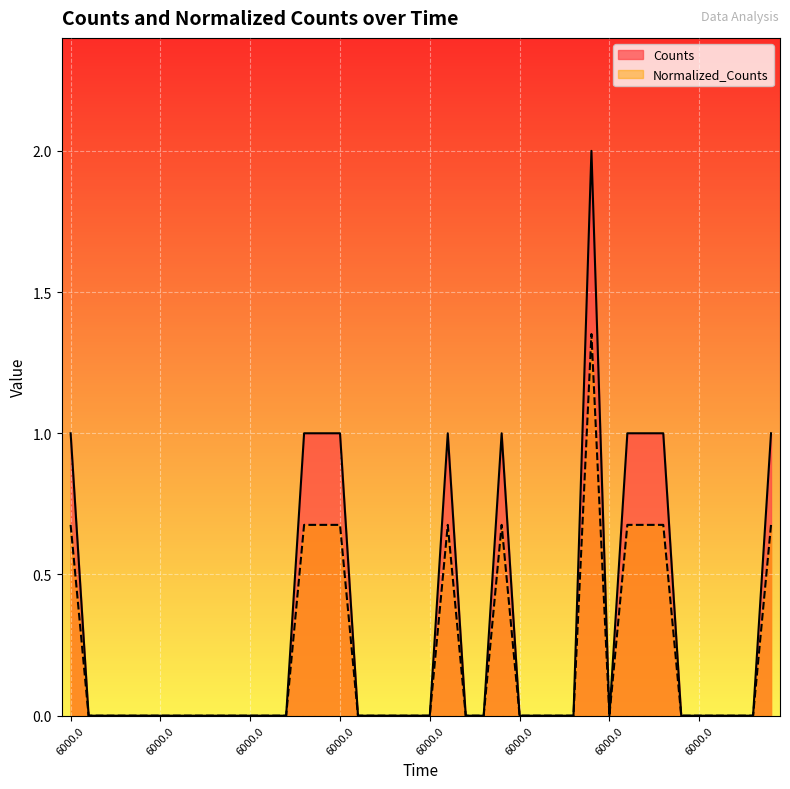

What is the value of the Normalized_Counts point at the 22nd from the left?

0.7